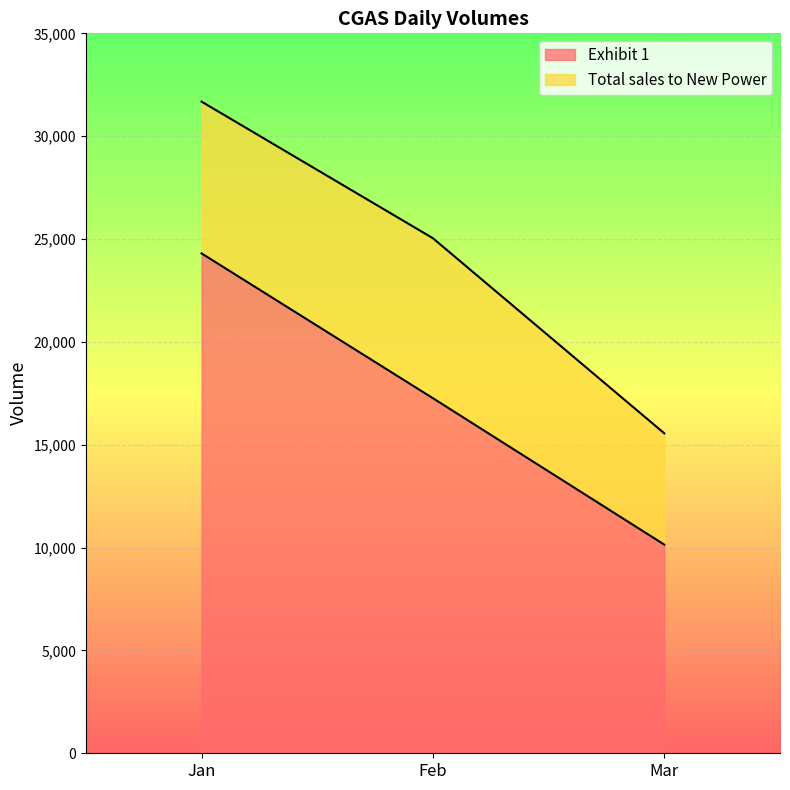

Which series has the widest spread of values?

Total sales to New Power